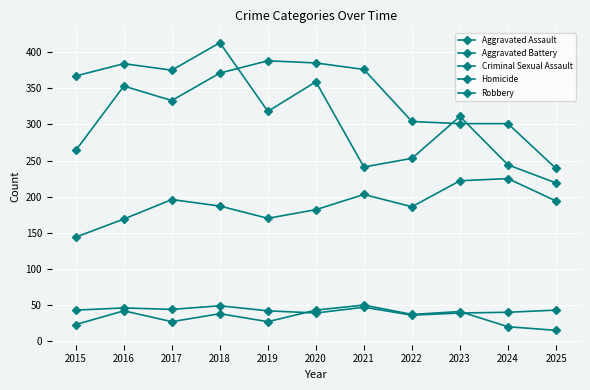

Is it true that Aggravated Battery equals 111 at 2019?

False